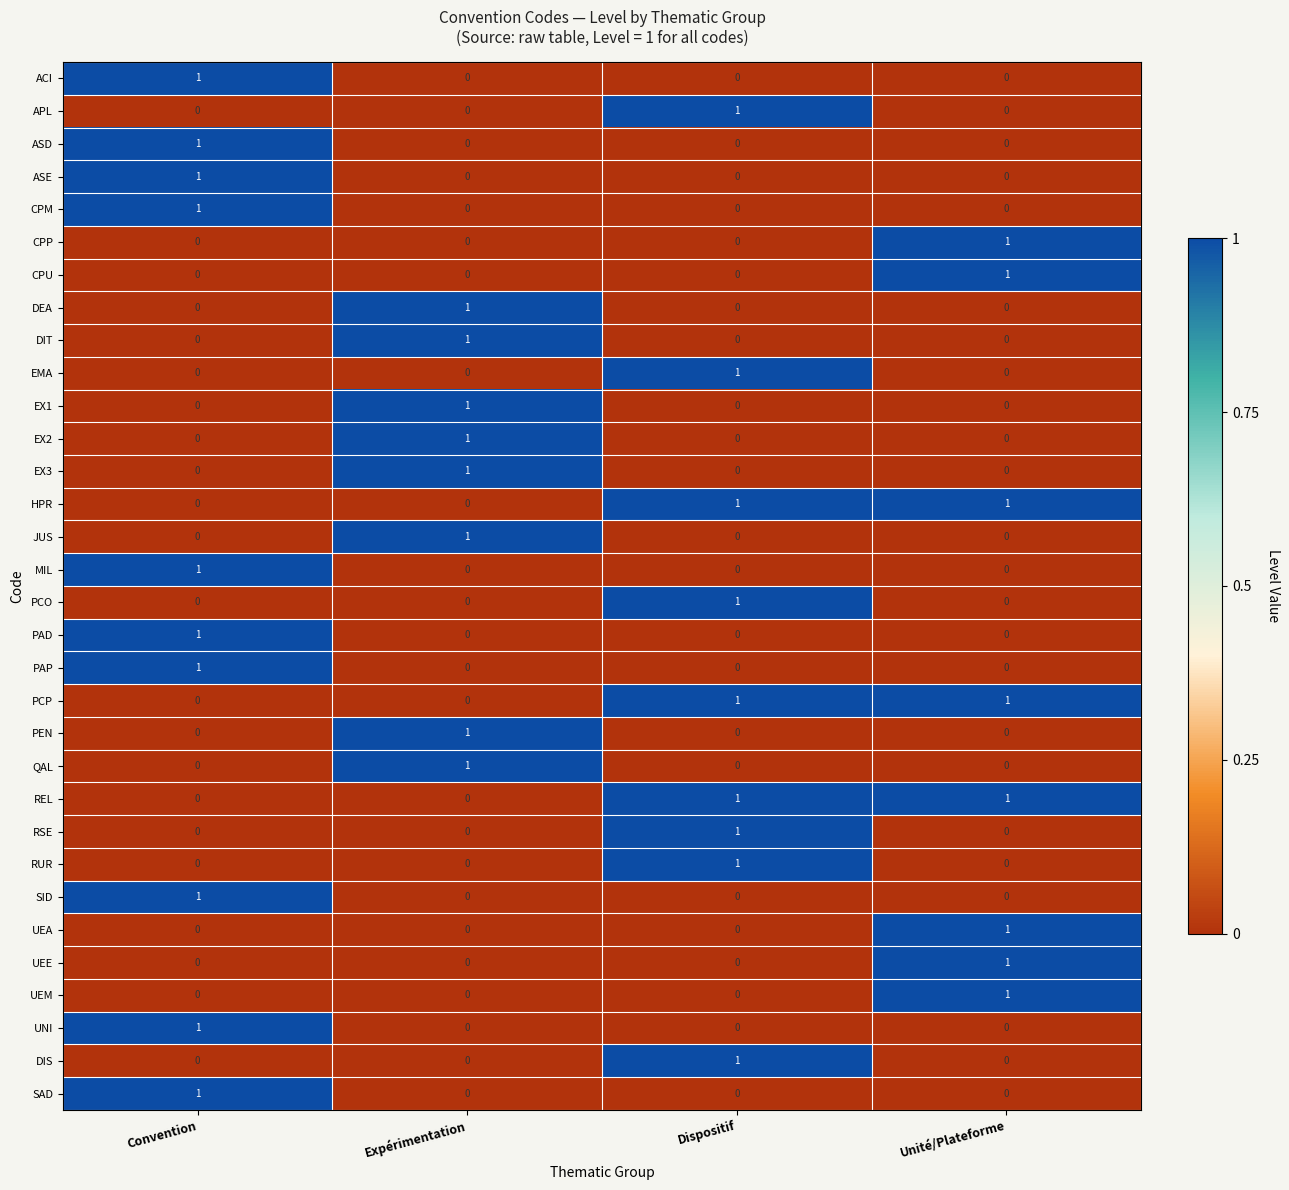

What is the total value across all series at Dispositif?

9